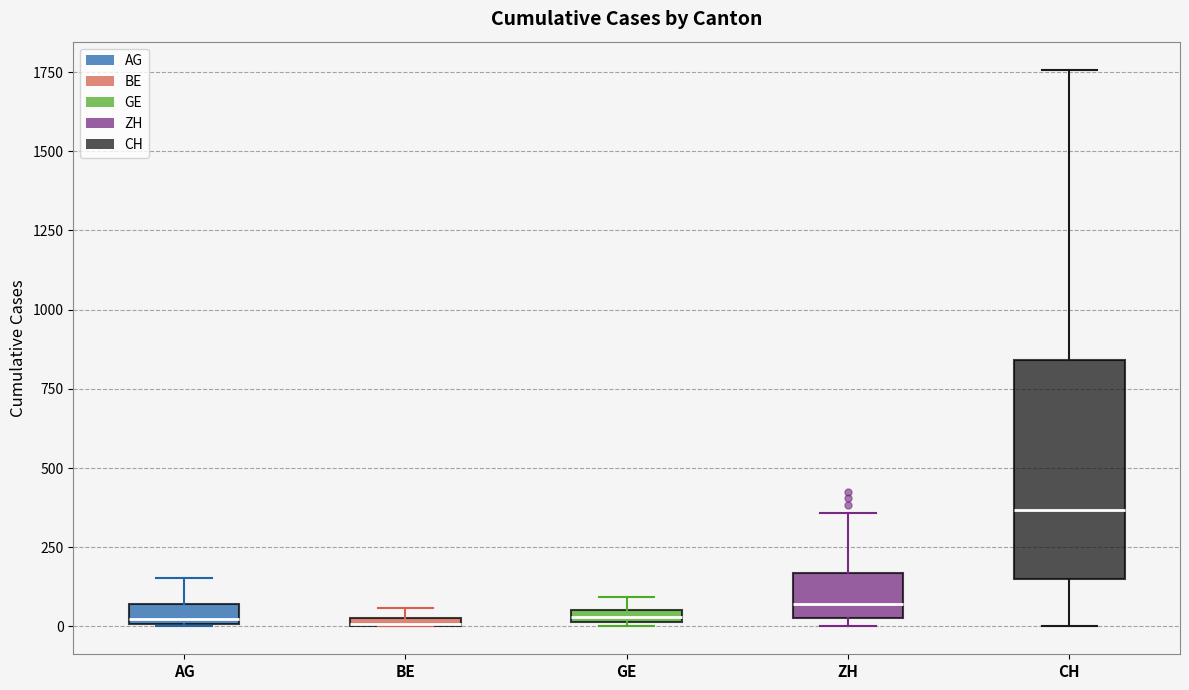

Comparing the boxes themselves (not the whiskers), which one is the tallest?

CH